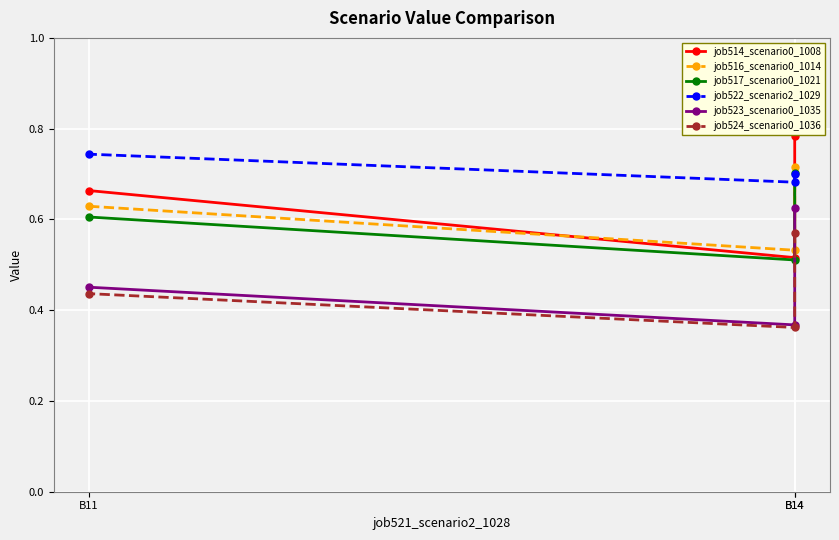

What is the sum of the job524_scenario0_1036 values at B14 and B14?

0.9